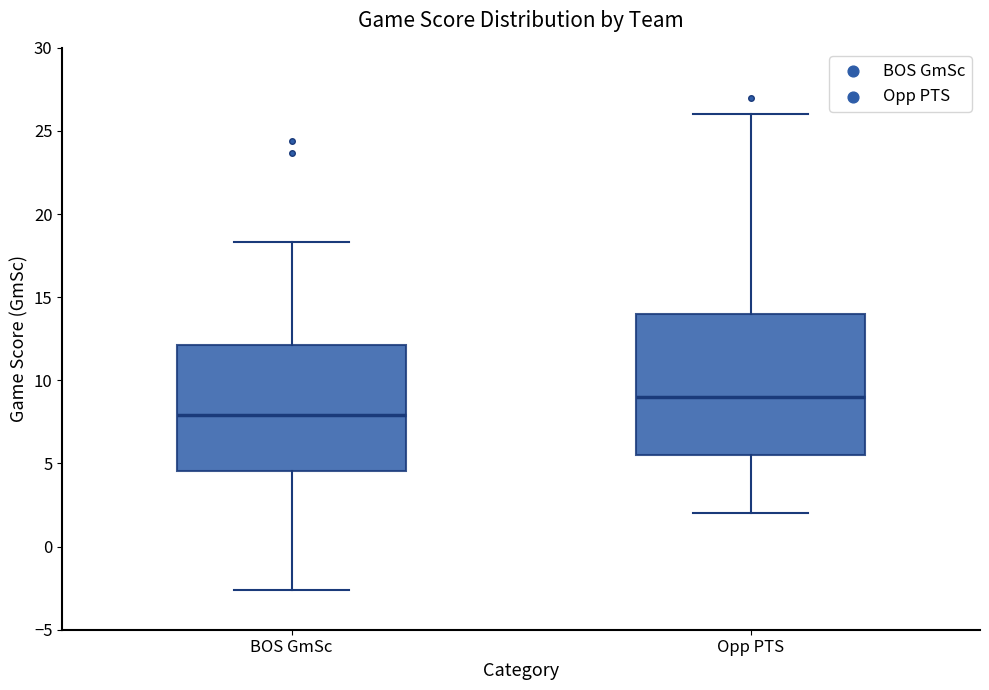

Which box's median line is the lowest?

BOS GmSc